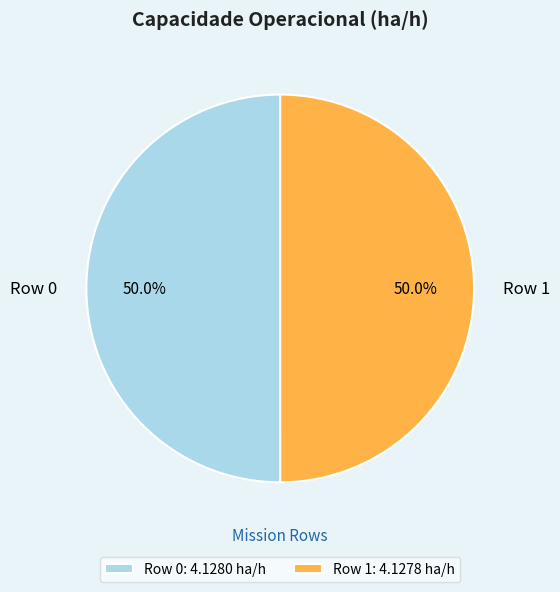

How many segments does this pie chart have?

2